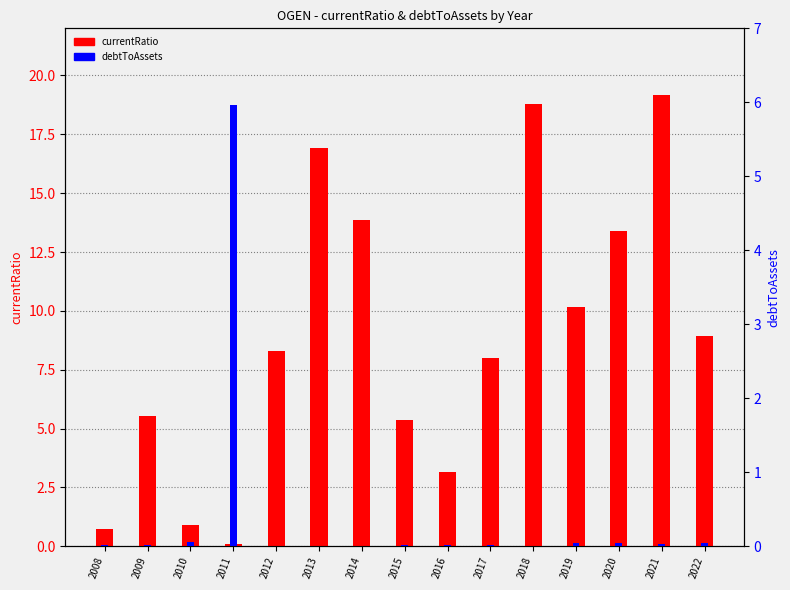

Which series has the largest total across all categories?

currentRatio